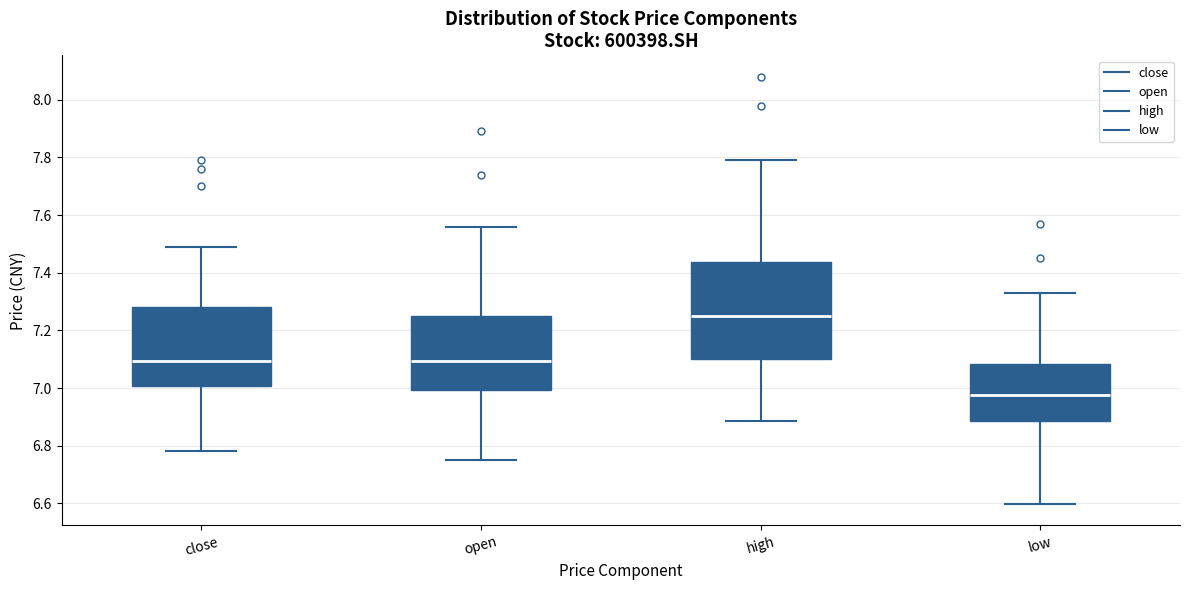

Where does the lower whisker of the box for close end on the y-axis? The values are not printed on the chart, so give them approximately, as read against the axis.

6.78